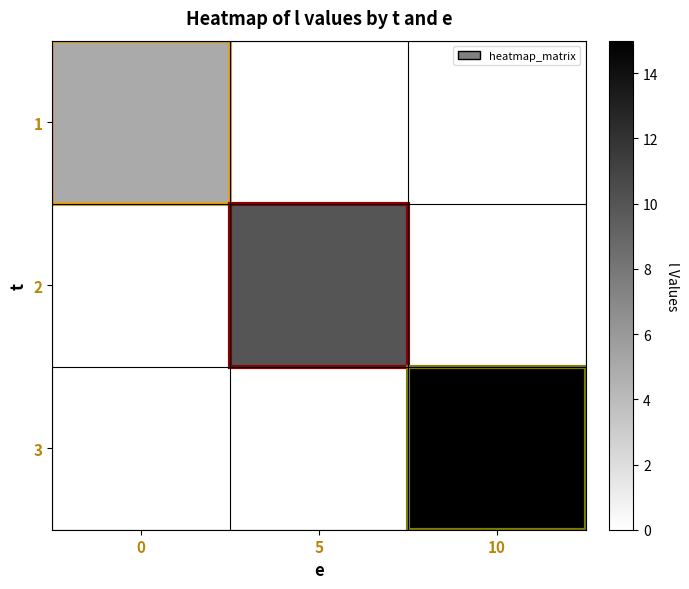

List the series in order of their overall mean, highest first.

3, 2, 1